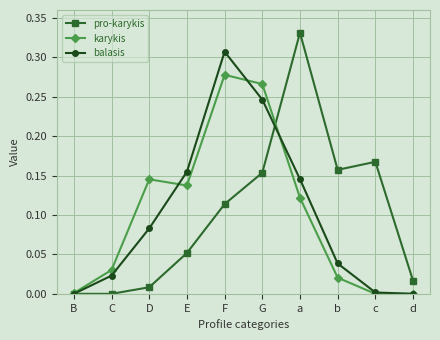

Rank the series at D from highest to lowest value.

karykis, balasis, pro-karykis